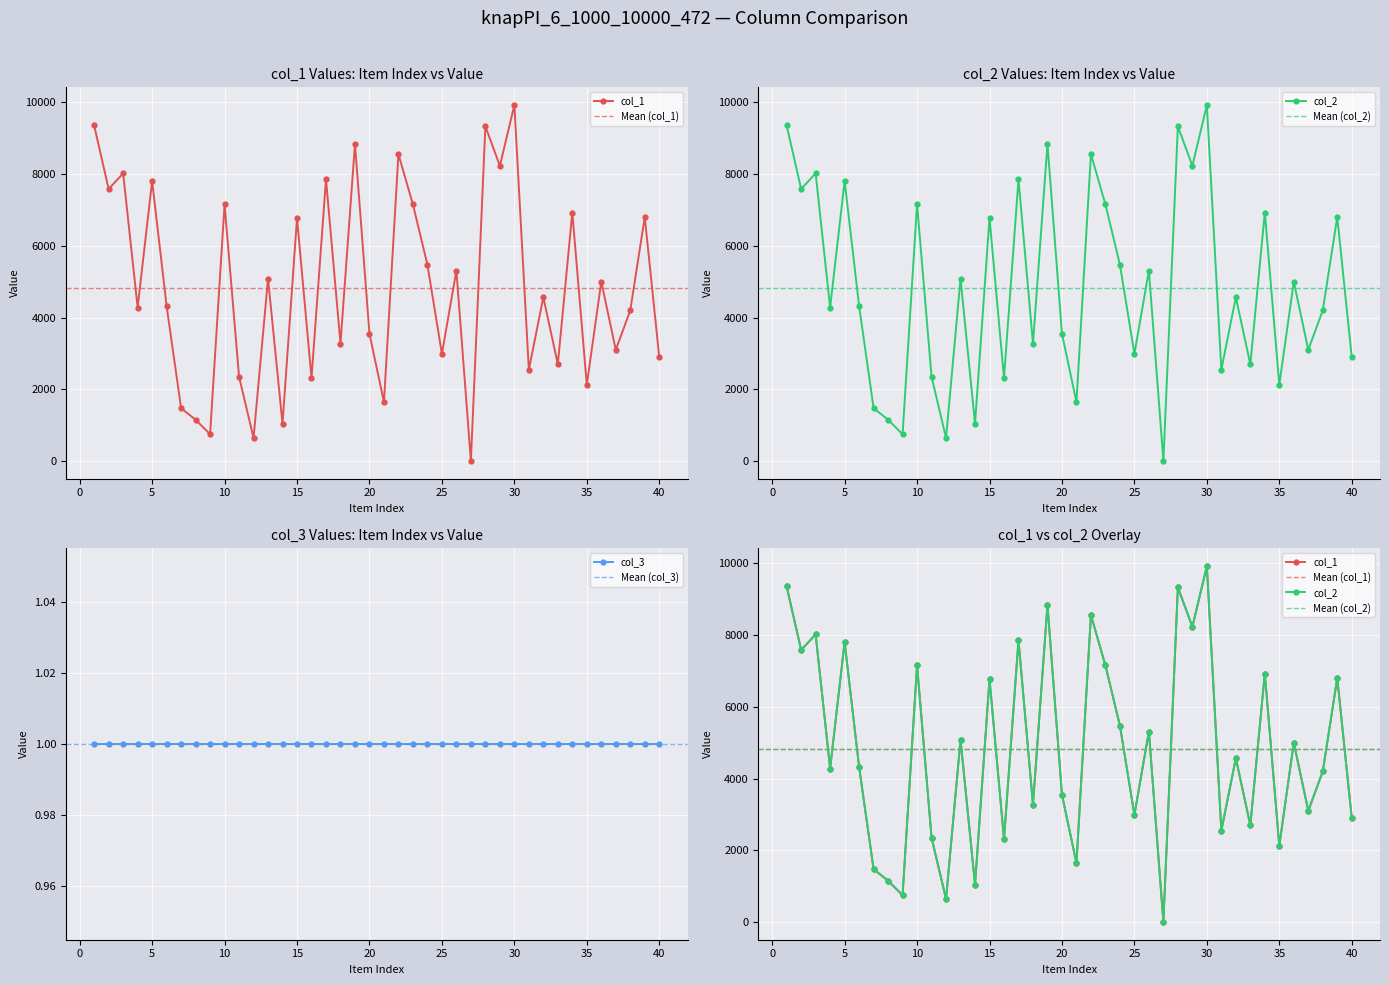

How many data points does each series have?

40